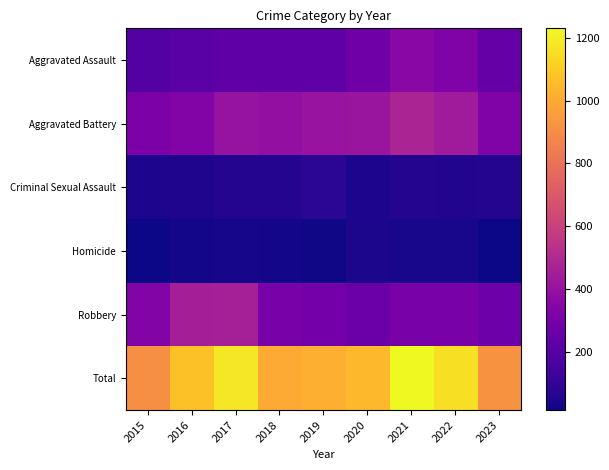

Reading left to right, transcribe all the data shown in this chart.

Aggravated Assault: 2015=194	2016=206	2017=225	2018=225	2019=223	2020=273	2021=352	2022=327	2023=243
Aggravated Battery: 2015=316	2016=336	2017=400	2018=389	2019=407	2020=416	2021=479	2022=439	2023=328
Criminal Sexual Assault: 2015=46	2016=50	2017=61	2018=59	2019=77	2020=48	2021=61	2022=54	2023=60
Homicide: 2015=15	2016=26	2017=33	2018=25	2019=22	2020=41	2021=38	2022=36	2023=19
Robbery: 2015=337	2016=454	2017=460	2018=301	2019=287	2020=263	2021=300	2022=304	2023=267
Total: 2015=908	2016=1072	2017=1179	2018=999	2019=1016	2020=1041	2021=1230	2022=1160	2023=917